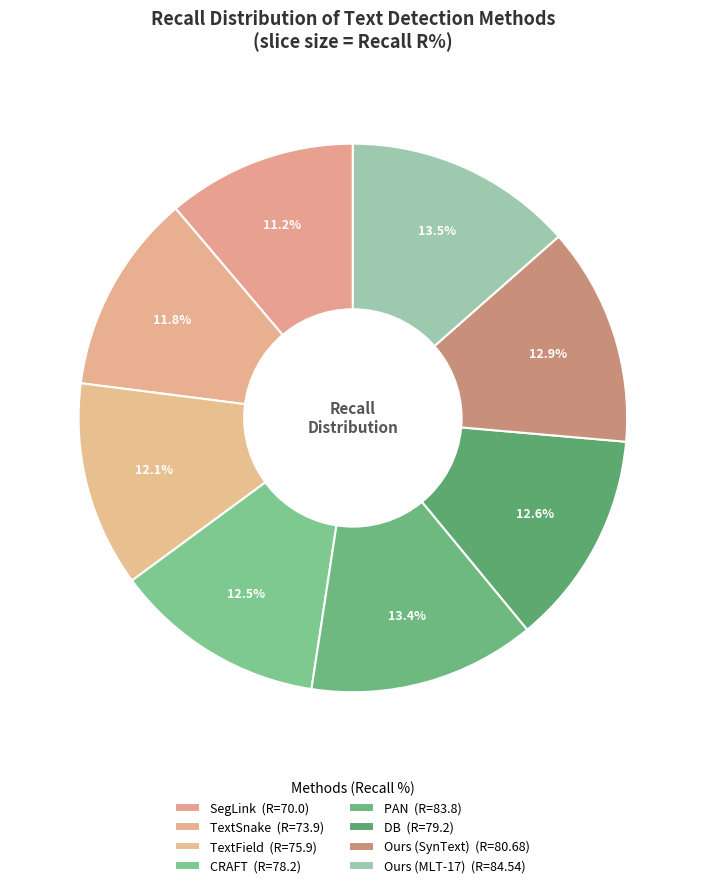

How many slices are in this pie chart?

8